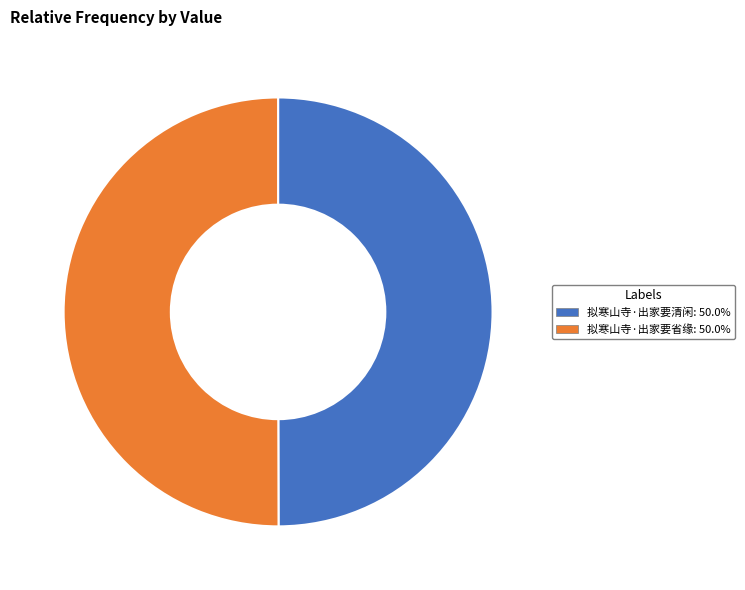

Approximately how many times larger is the value at 拟寒山寺·出家要清闲: 50.0% compared to 拟寒山寺·出家要省缘: 50.0%?

1.0